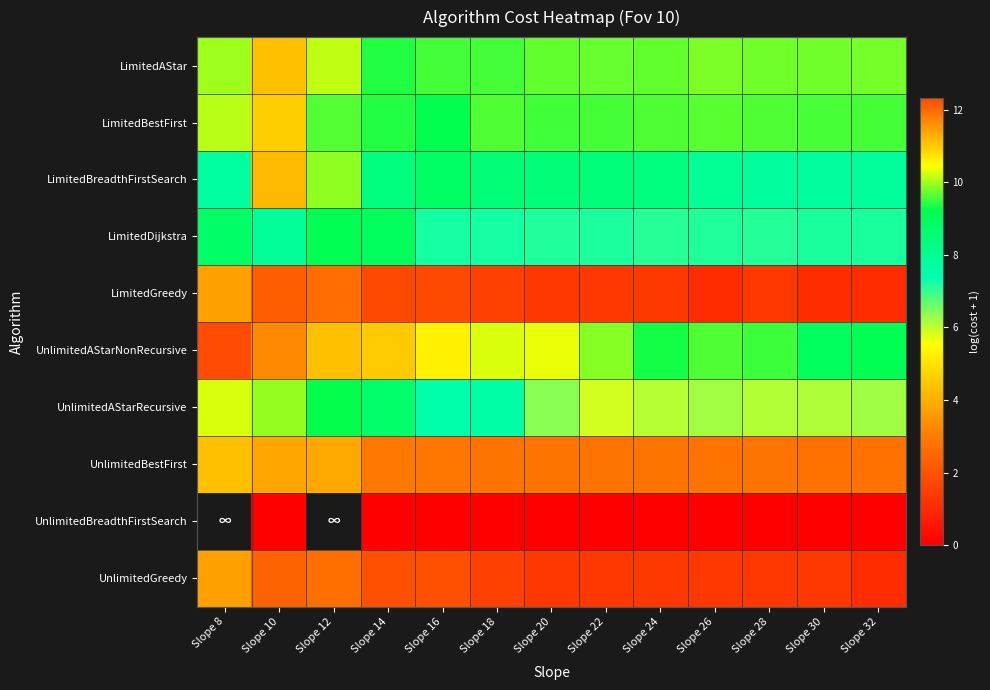

Rank the series at Slope 18 from lowest to highest value.

UnlimitedBreadthFirstSearch, LimitedGreedy, UnlimitedGreedy, UnlimitedBestFirst, LimitedDijkstra, UnlimitedAStarRecursive, LimitedBreadthFirstSearch, LimitedAStar, LimitedBestFirst, UnlimitedAStarNonRecursive